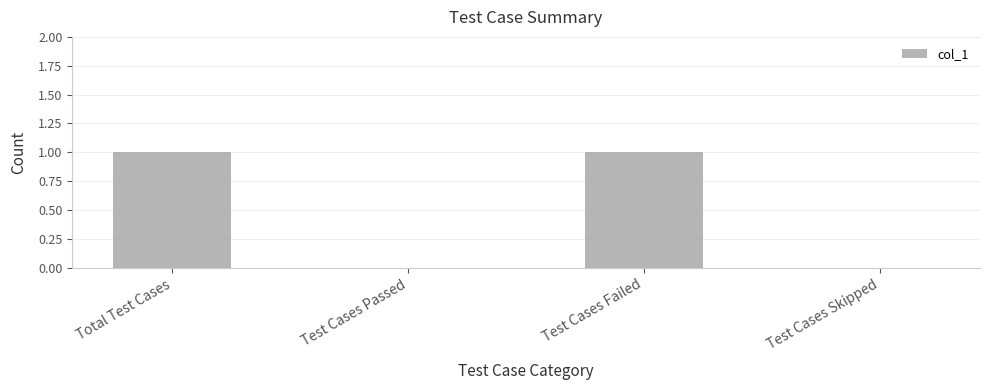

True or false: the data shows 1 at Total Test Cases.

True